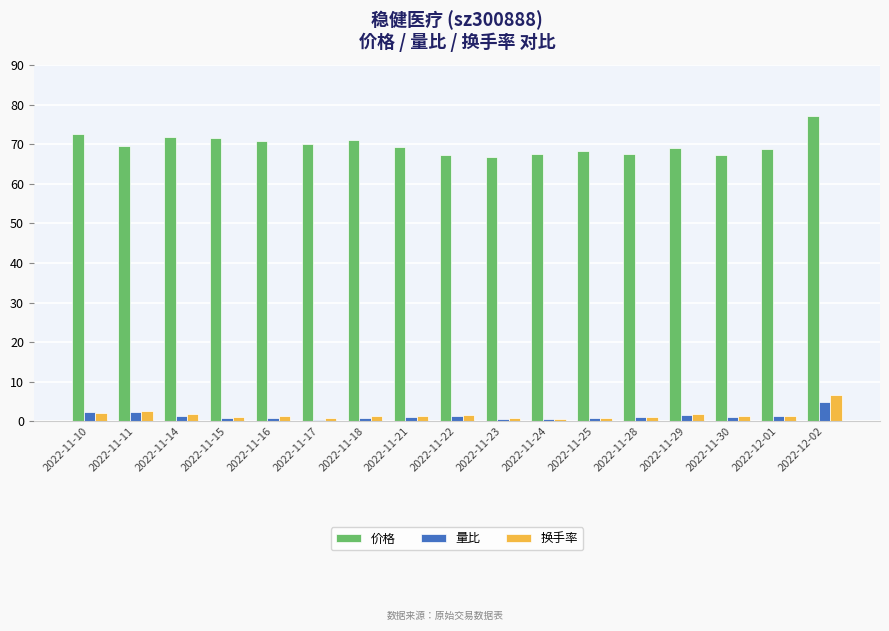

Is the value of 量比 at 2022-11-17 greater than the value of 换手率 at 2022-11-18?

No